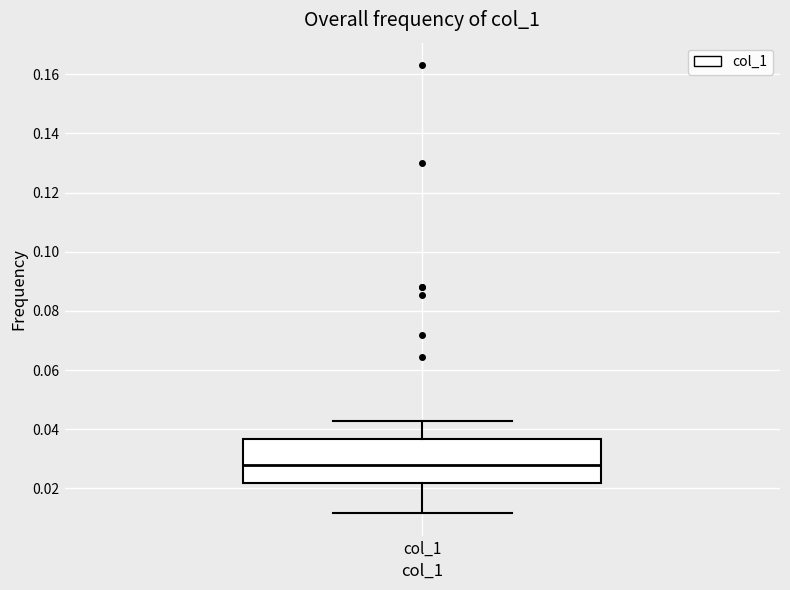

Read this box plot against the y-axis: the position of the median line, the range covered by the box, and the ends of both whiskers. The values are not printed on the chart, so give them approximately, as read against the axis.

median 0.028, box 0.022 to 0.036, whiskers 0.012 to 0.042